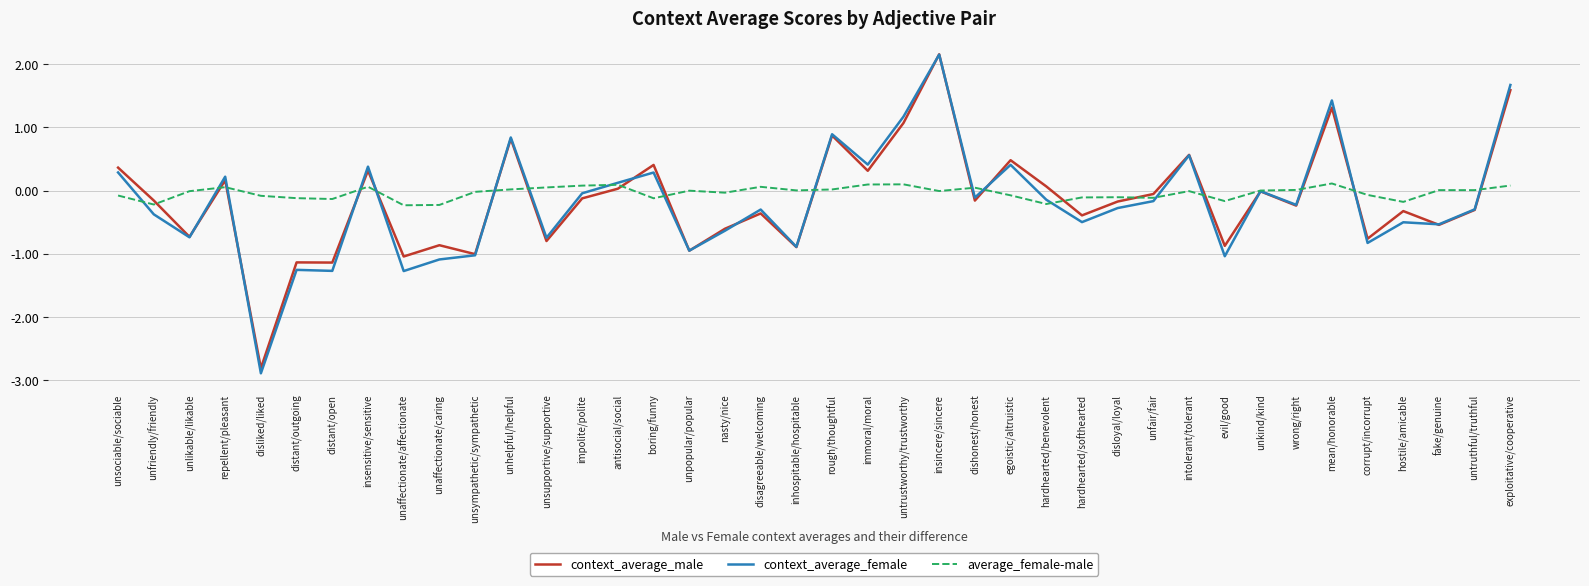

What is the approximate value of context_average_male at inhospitable/hospitable?

-0.9